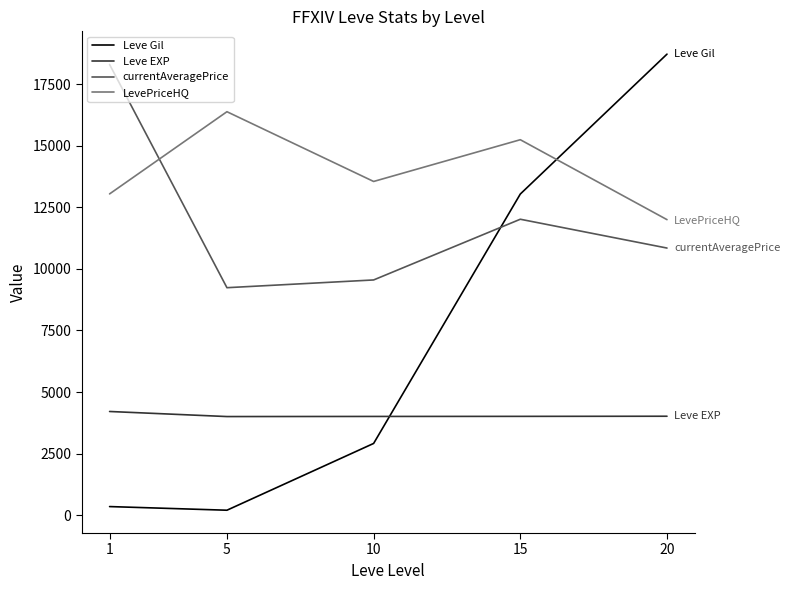

Between 10 and 20, which series saw the biggest shift?

Leve Gil